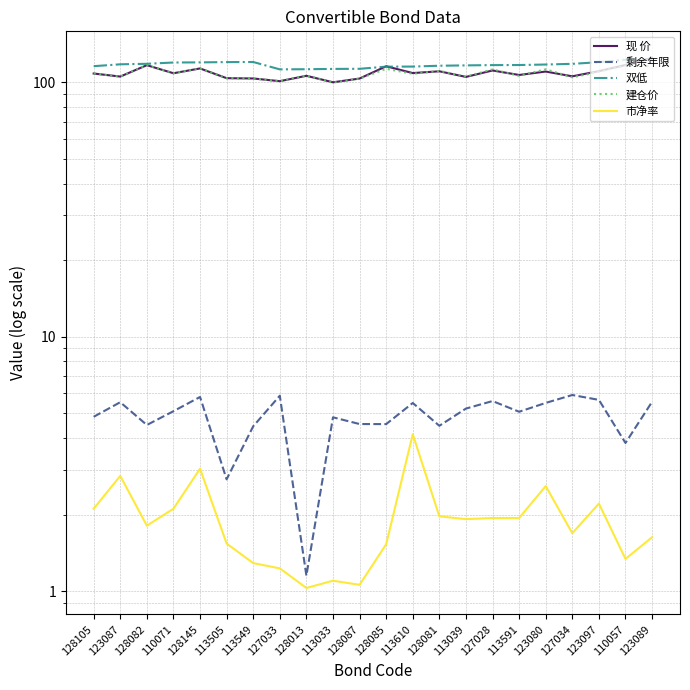

Reading left to right, transcribe all the data shown in this chart.

现 价: 108.2	105.3	116.7	108.5	113.3	103.8	103.5	101.0	106.0	100.0	103.4	115.6	108.7	110.5	105.0	111.3	106.8	110.2	105.5	110.6	116.9	124.8
剩余年限: 4.8	5.5	4.5	5.1	5.8	2.8	4.4	5.9	1.2	4.8	4.5	4.5	5.5	4.5	5.2	5.6	5.1	5.5	5.9	5.6	3.8	5.6
双低: 115.7	117.7	118.2	119.6	119.7	120.0	120.2	112.4	112.5	112.9	113.0	115.2	115.3	116.2	116.5	116.8	116.9	117.4	118.2	119.9	122.7	122.6
建仓价: 108.2	105.3	116.7	108.5	113.3	103.8	103.5	101.0	106.3	99.8	103.4	113.0	108.0	110.9	105.2	112.4	106.0	112.5	104.5	109.9	116.3	115.6
市净率: 2.1	2.8	1.8	2.1	3.0	1.5	1.3	1.2	1.0	1.1	1.1	1.5	4.1	2.0	1.9	1.9	1.9	2.6	1.7	2.2	1.3	1.6